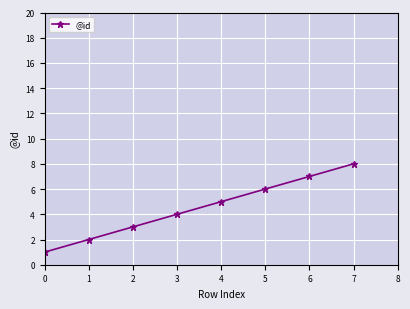

What is the difference between the maximum and minimum values?

7